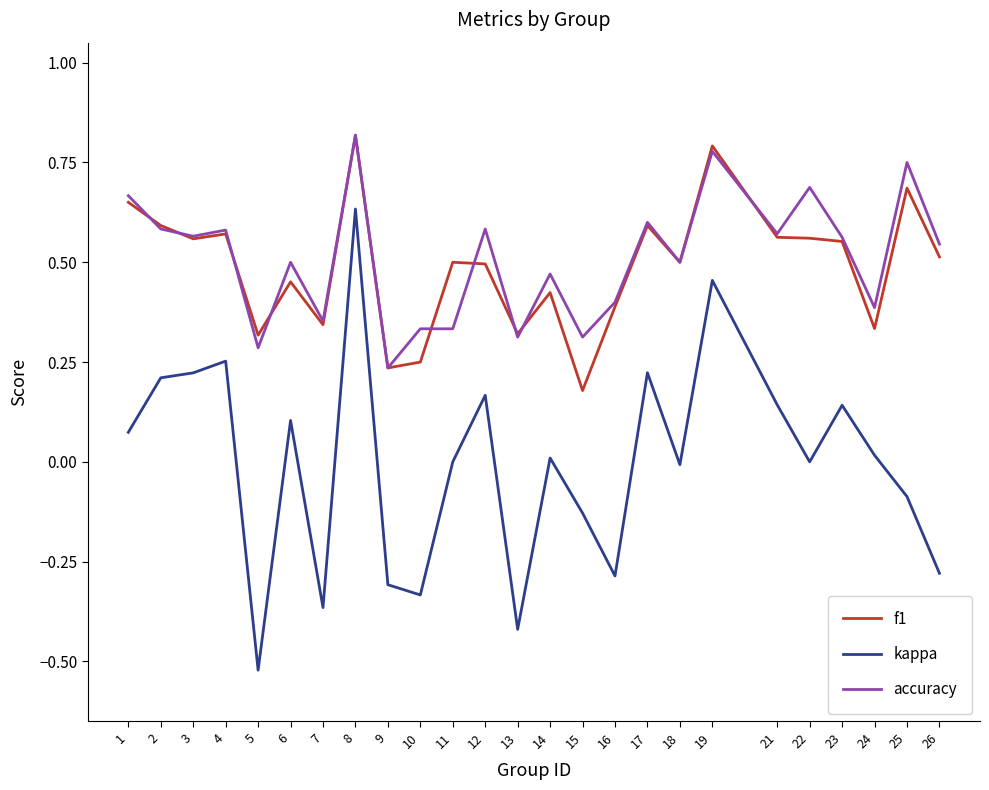

How many lines are shown in the chart?

3